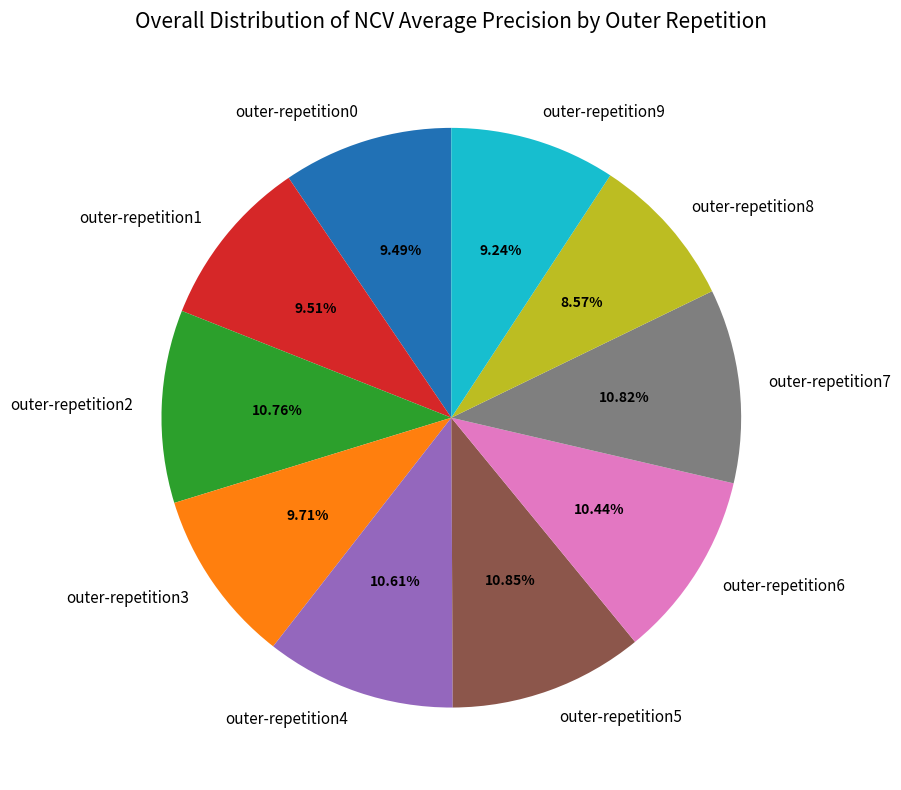

Which slice is the smallest?

outer-repetition8